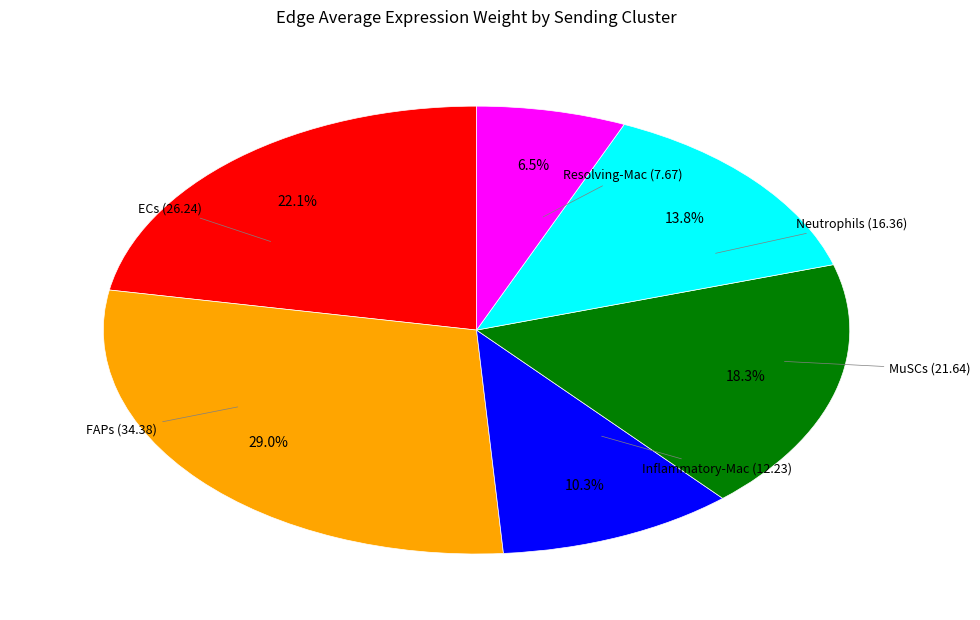

To the nearest percent, what percentage of the pie is ECs?

22%